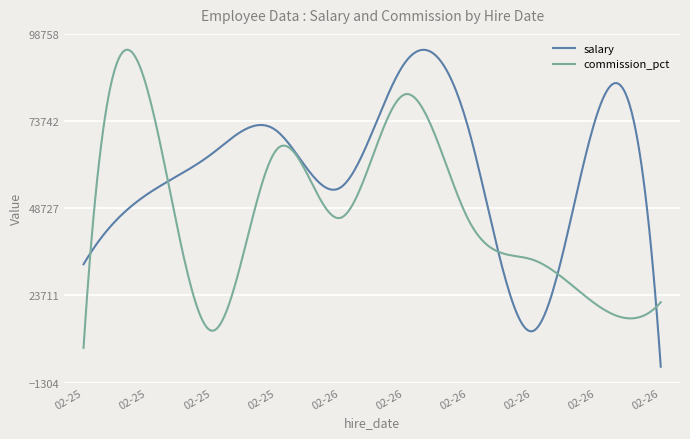

List the series in order of their overall mean, lowest first.

commission_pct, salary